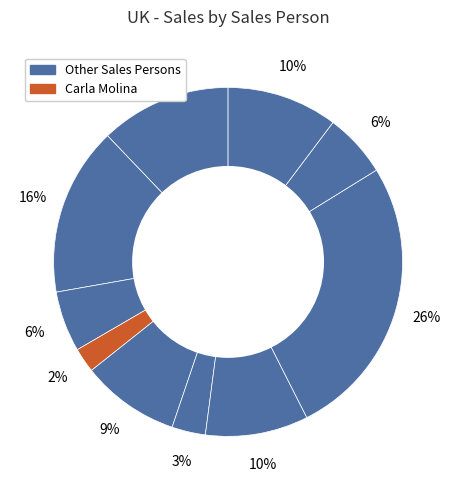

Count the number of slices in the pie.

10